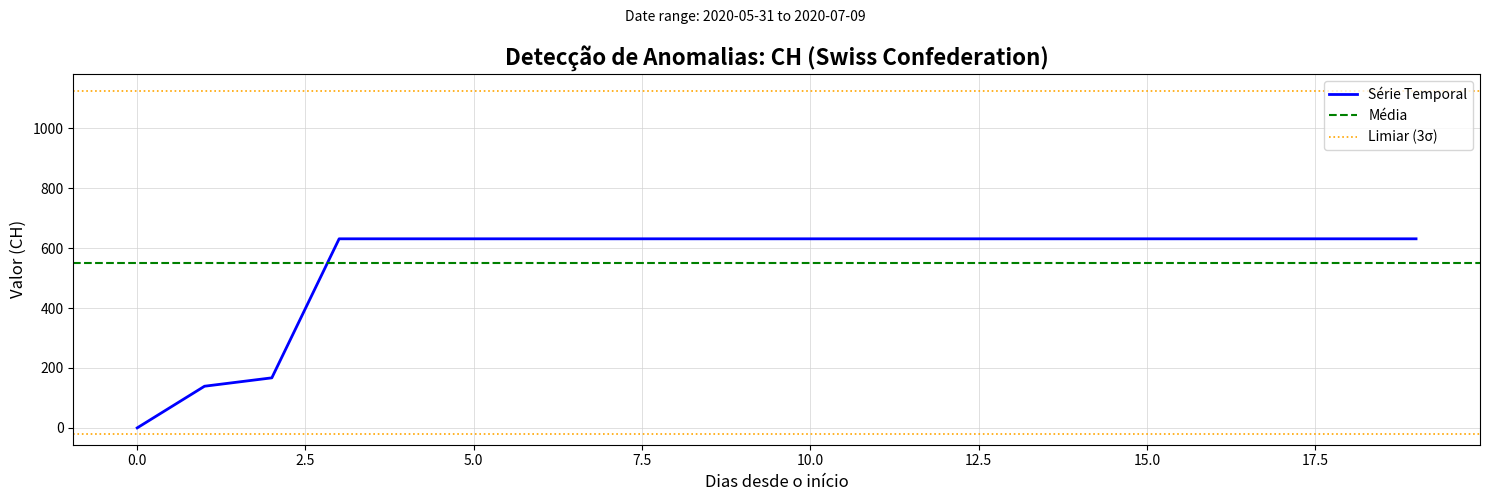

Reading left to right, extract all data points from this chart.

0	139	167	631	631	631	631	631	631	631	631	631	631	631	631	631	631	631	631	631